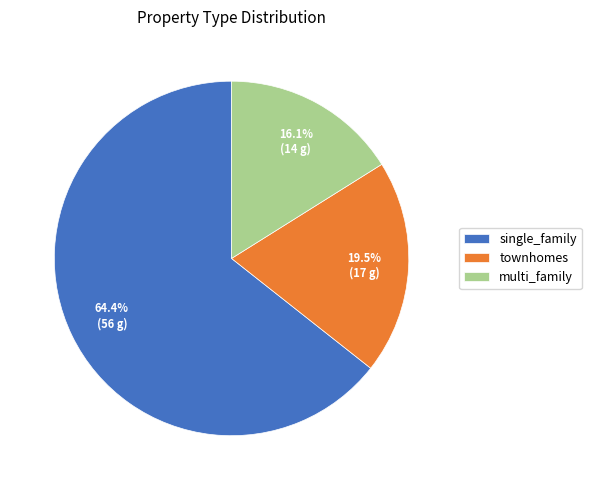

Count the number of slices in the pie.

3